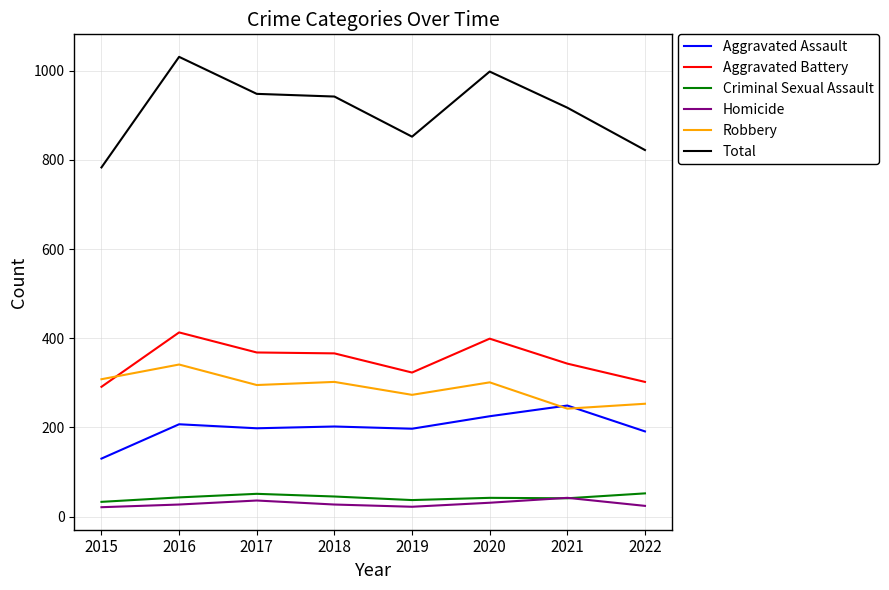

How many series are shown in this chart?

6